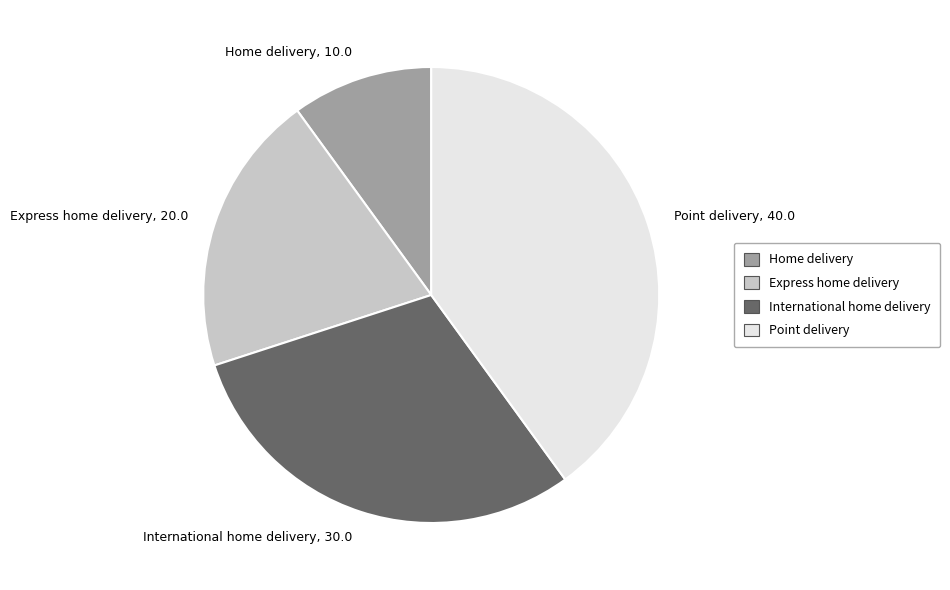

Does International home delivery represent more than half of the total?

No